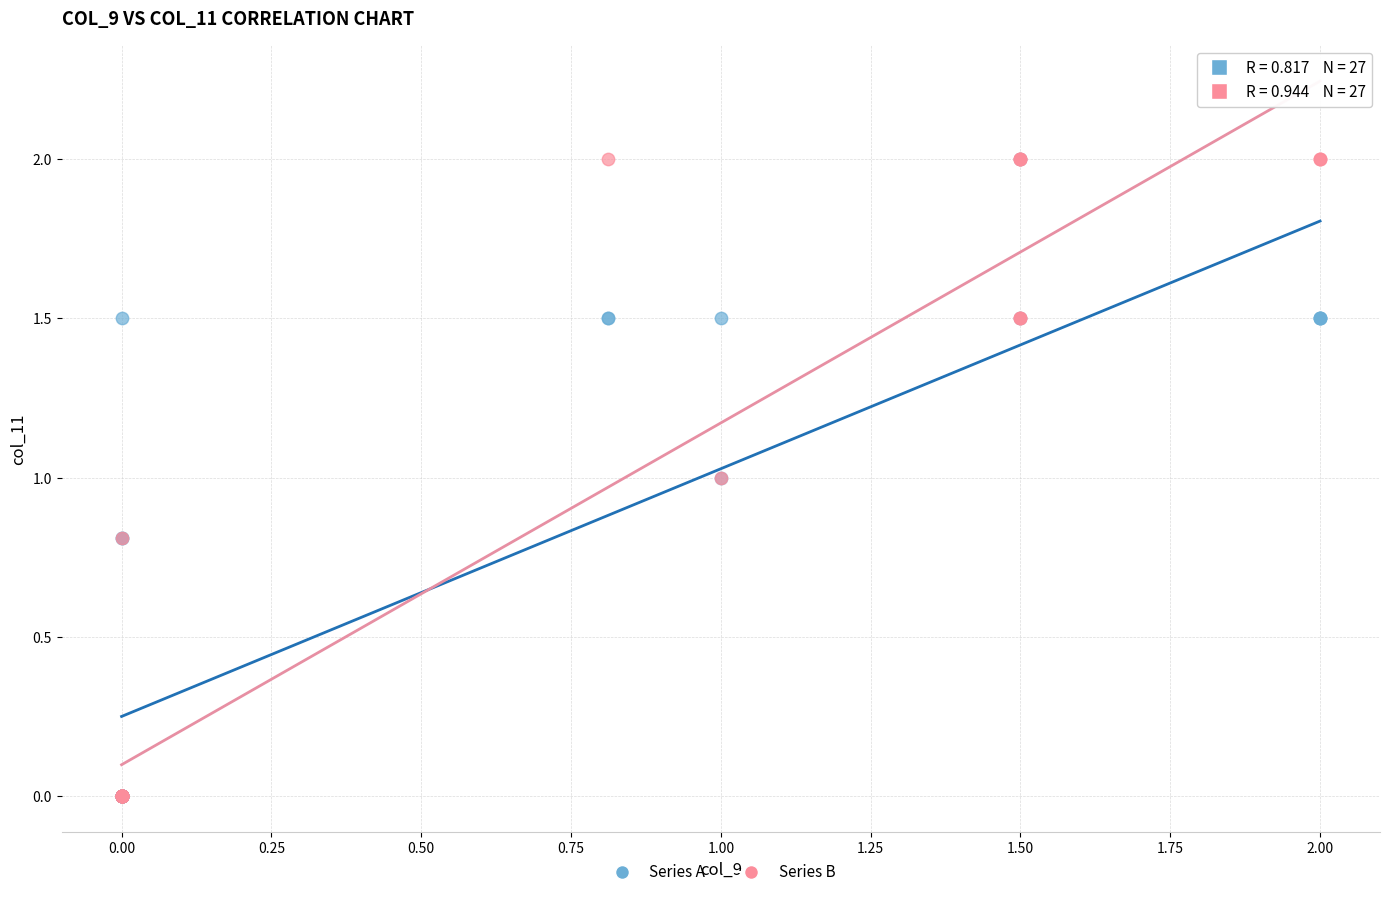

What are all the series names shown in the legend?

Series A, Series B